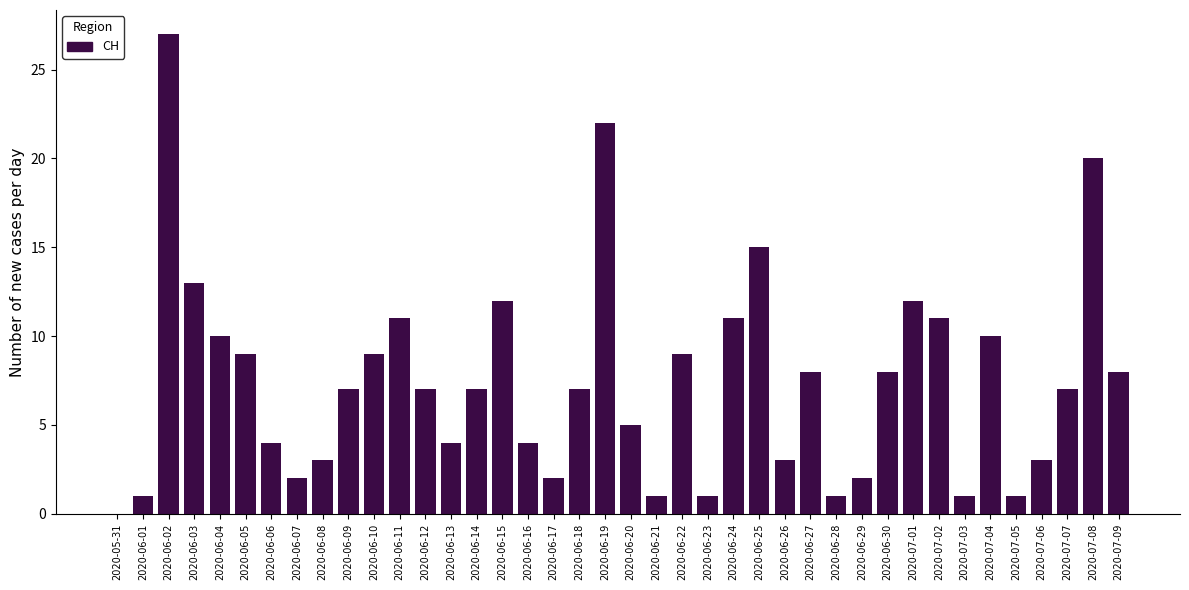

What is the change in value from 2020-06-25 to 2020-07-03?

-14